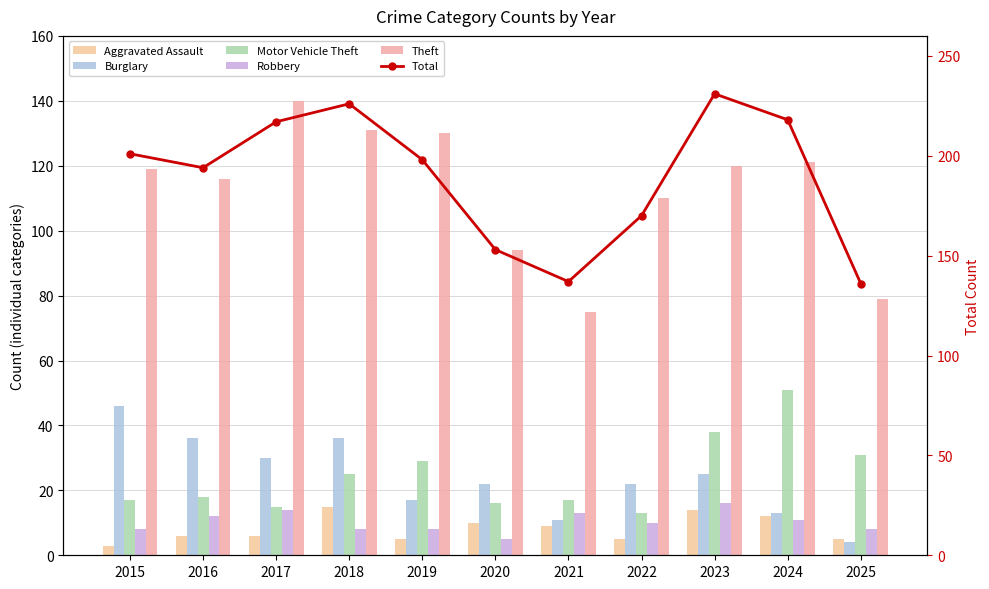

What is the difference between the Aggravated Assault values at 2019 and 2018?

10